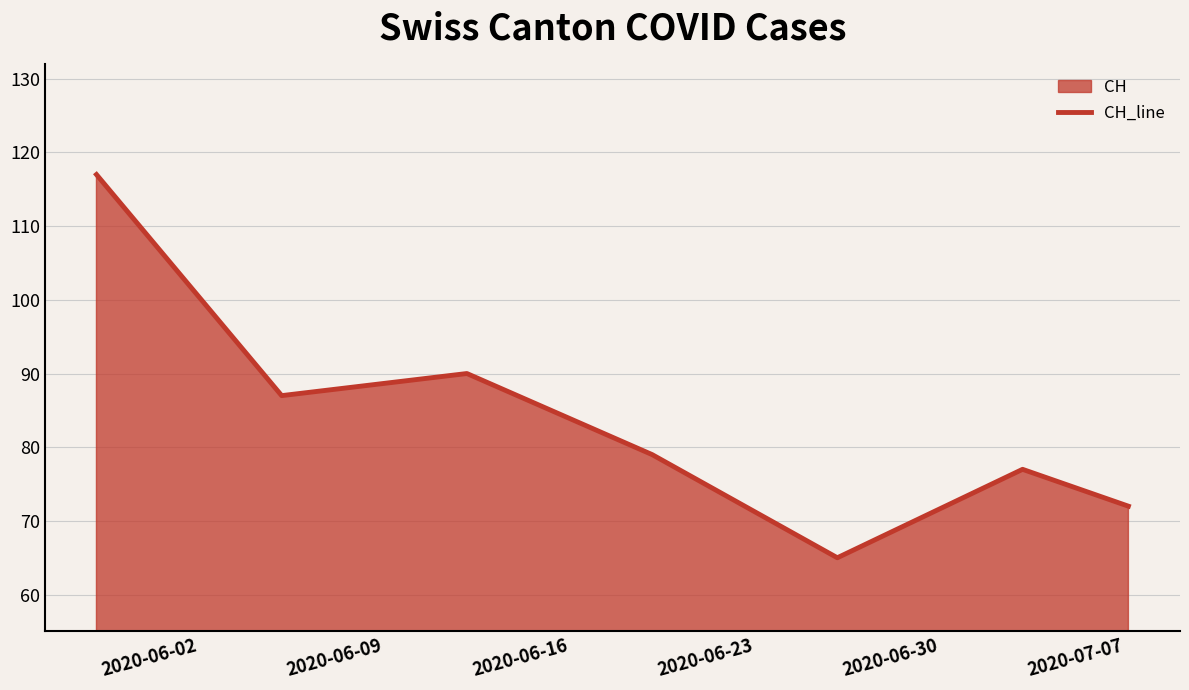

How many lines are shown in the chart?

1